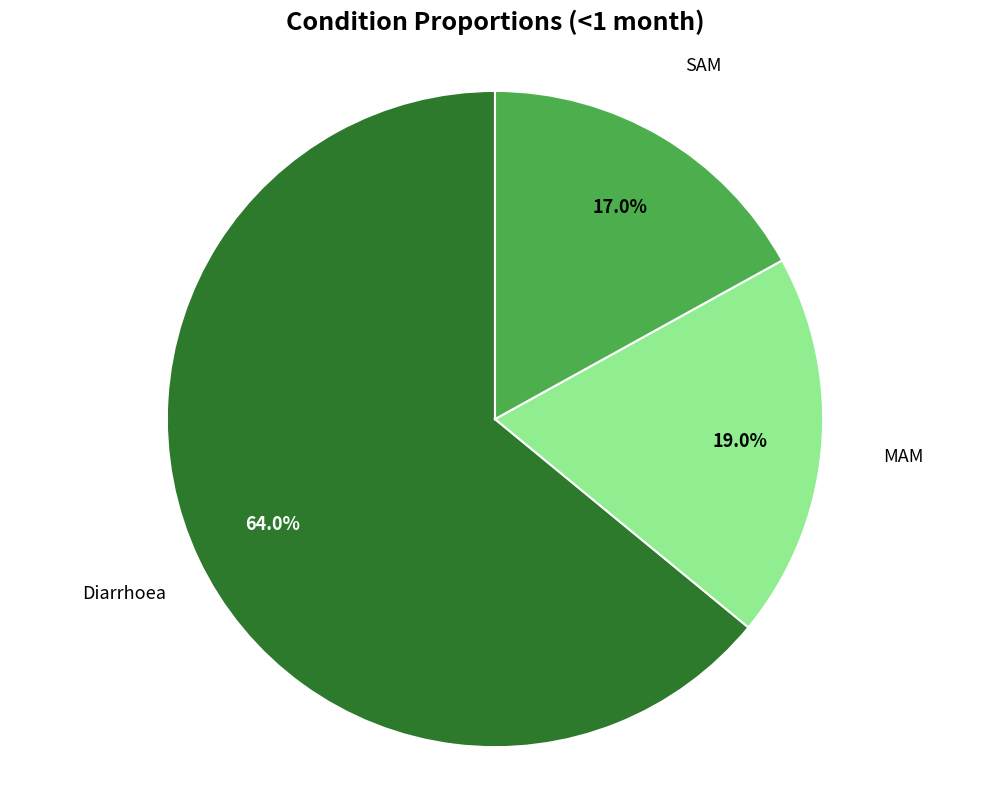

Does Diarrhoea account for over 50% of the chart?

Yes